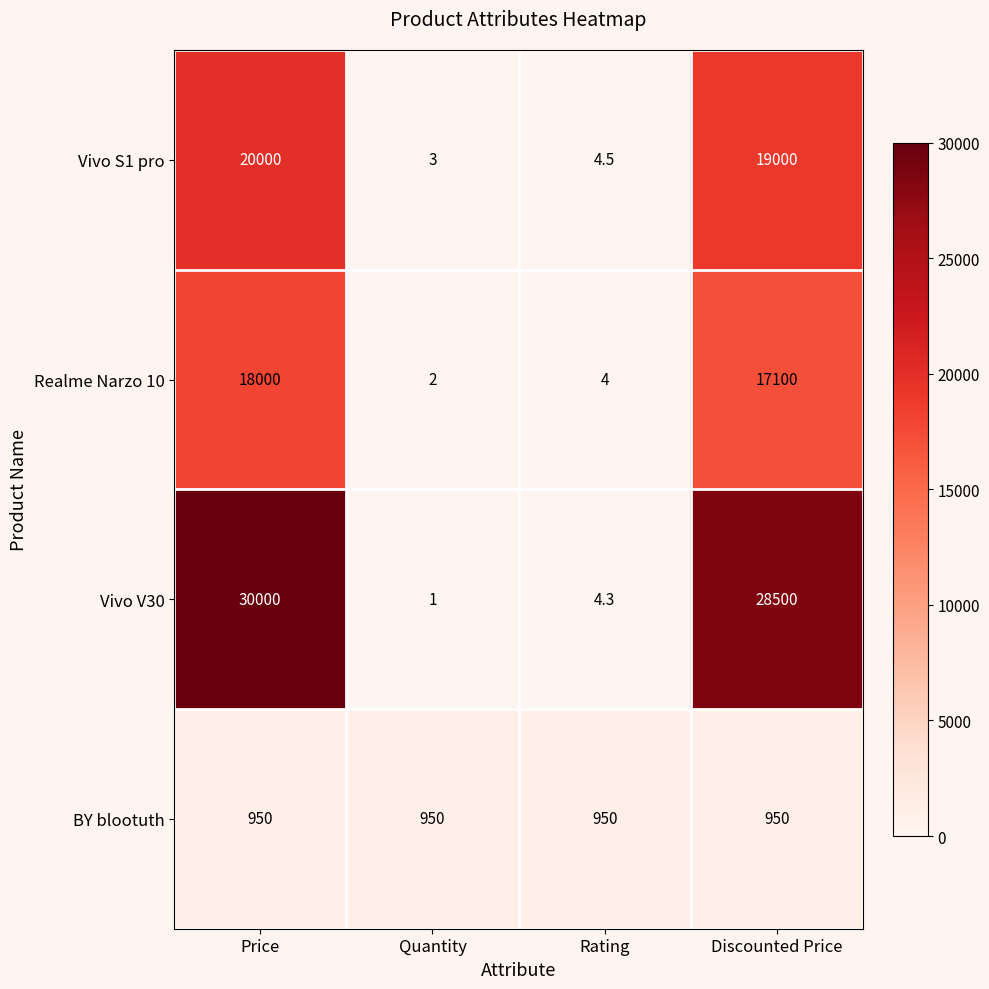

At how many categories does at least one series exceed 18710?

2